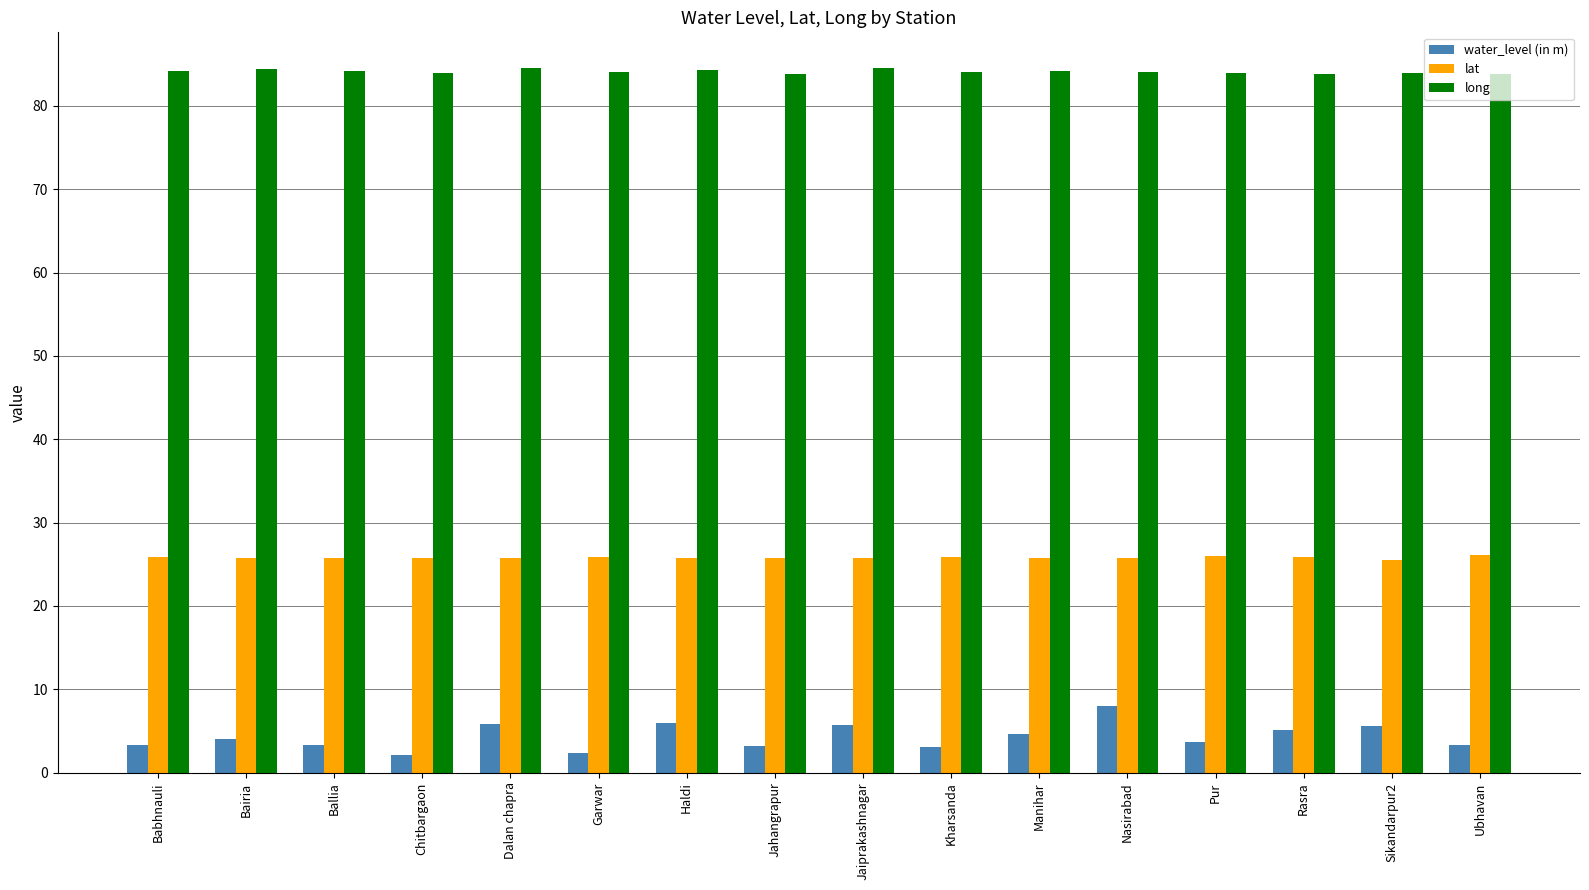

At Manihar, list the series in order from smallest to largest.

water_level (in m), lat, long